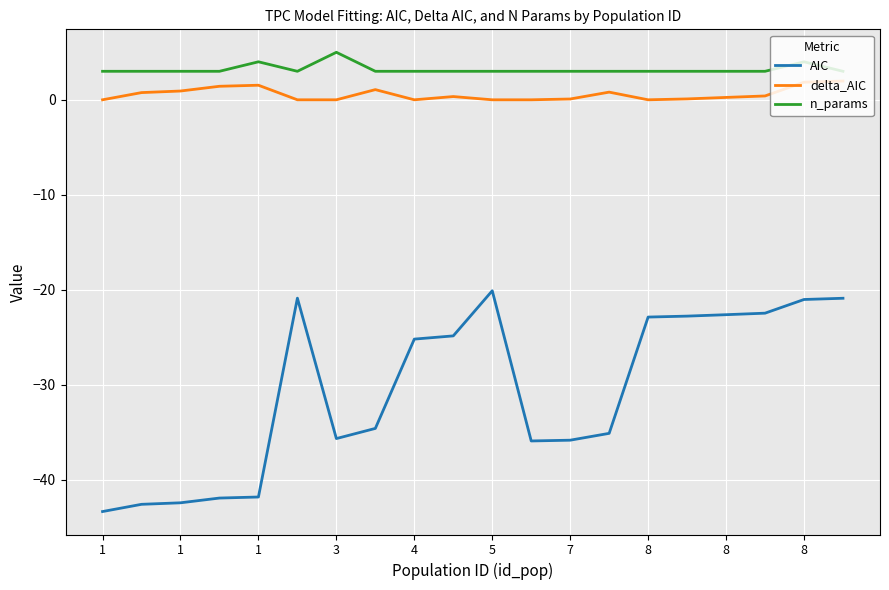

What is the greatest value displayed?

5.0